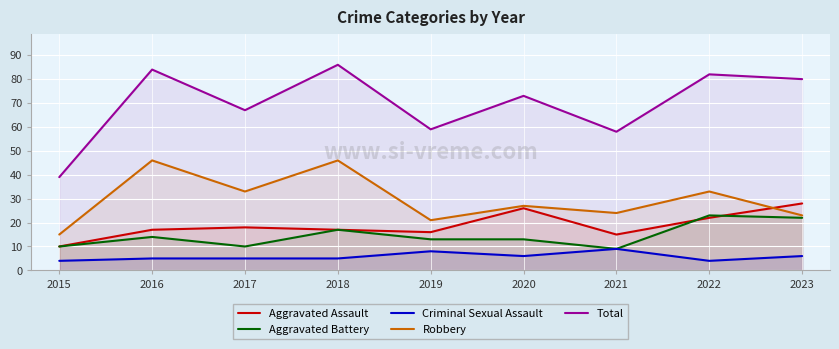

Reading left to right, transcribe all the data shown in this chart.

Aggravated Assault: 2015=10	2016=17	2017=18	2018=17	2019=16	2020=26	2021=15	2022=22	2023=28
Aggravated Battery: 2015=10	2016=14	2017=10	2018=17	2019=13	2020=13	2021=9	2022=23	2023=22
Criminal Sexual Assault: 2015=4	2016=5	2017=5	2018=5	2019=8	2020=6	2021=9	2022=4	2023=6
Robbery: 2015=15	2016=46	2017=33	2018=46	2019=21	2020=27	2021=24	2022=33	2023=23
Total: 2015=39	2016=84	2017=67	2018=86	2019=59	2020=73	2021=58	2022=82	2023=80